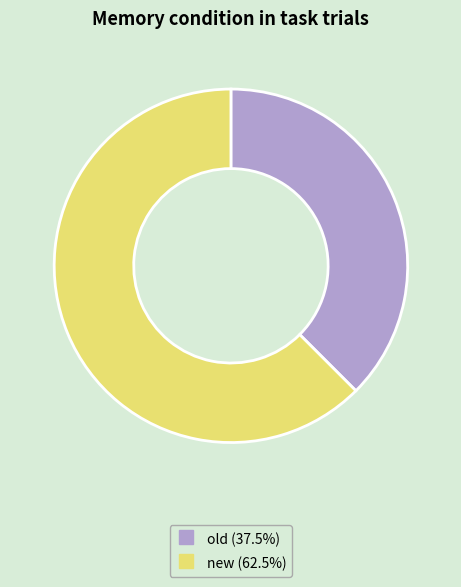

Which has a higher value, new or old?

new